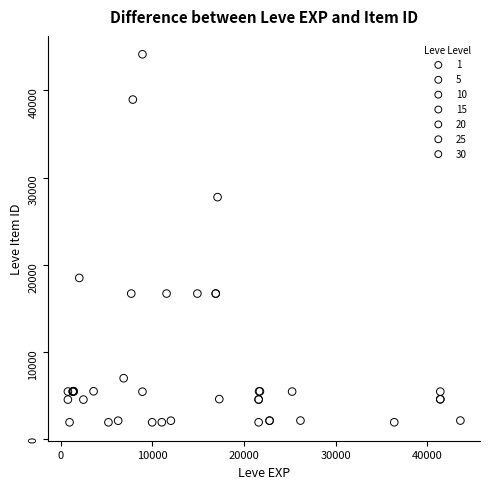

Which series has the largest Y range (max minus min)?

10